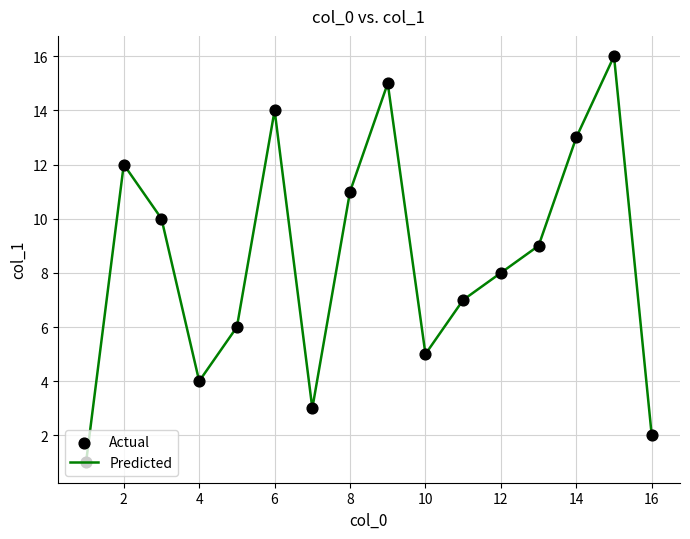

What is the difference between the maximum and minimum values?

15